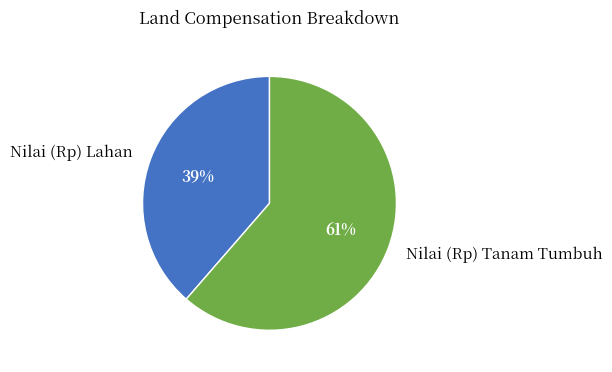

To the nearest percent, what is the average slice percentage?

50%